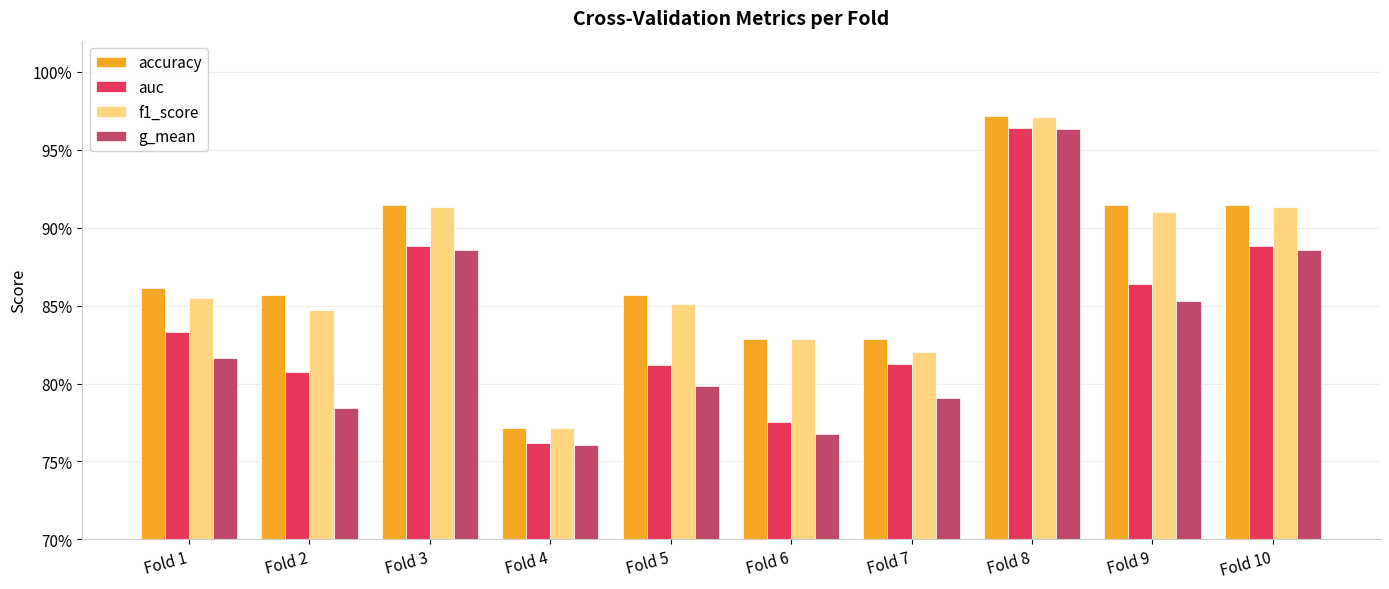

What is the value of the accuracy bar at the 8th from the left?

1.0